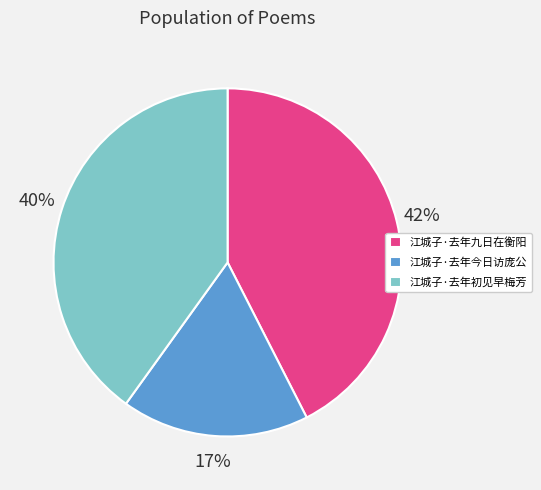

To the nearest percent, what is the difference between the largest and smallest slice percentages?

25%